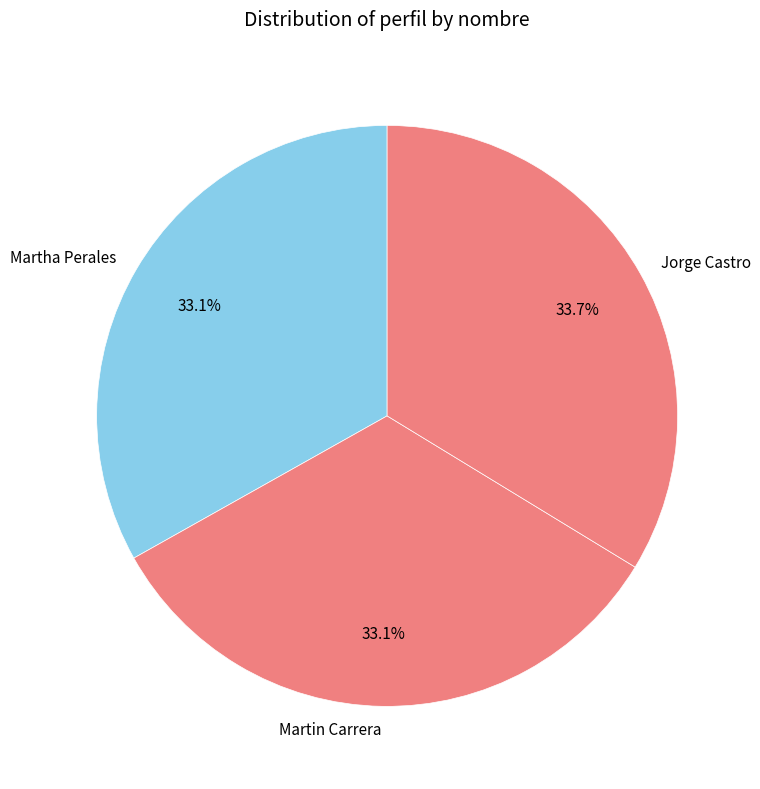

Combined, do Jorge Castro and Martha Perales account for over 50%?

Yes